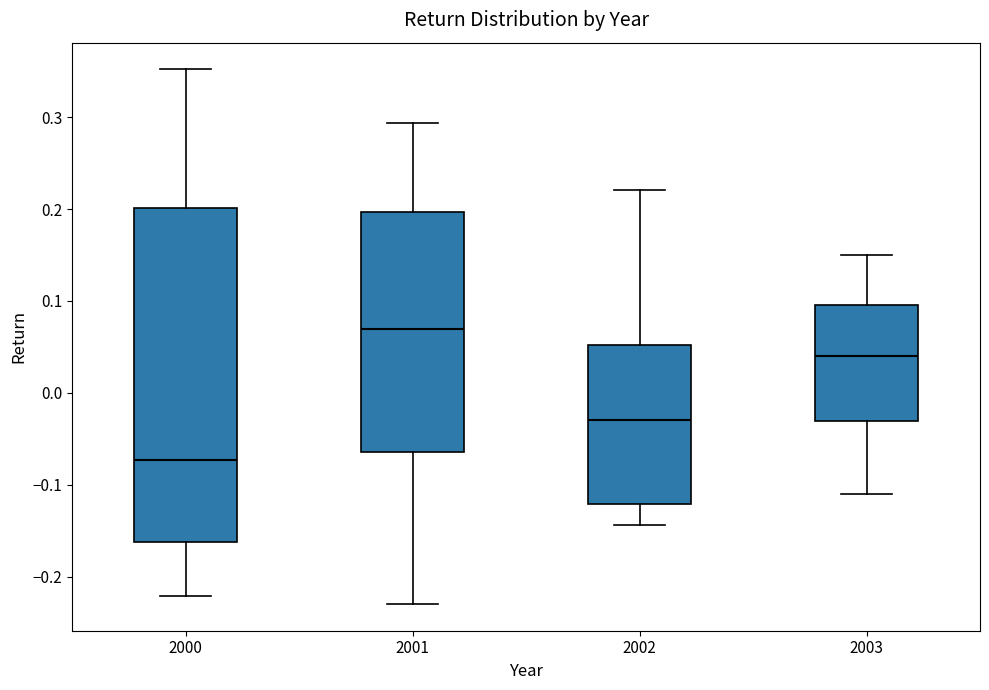

Which box is the tallest, from its lower edge to its upper edge?

2000